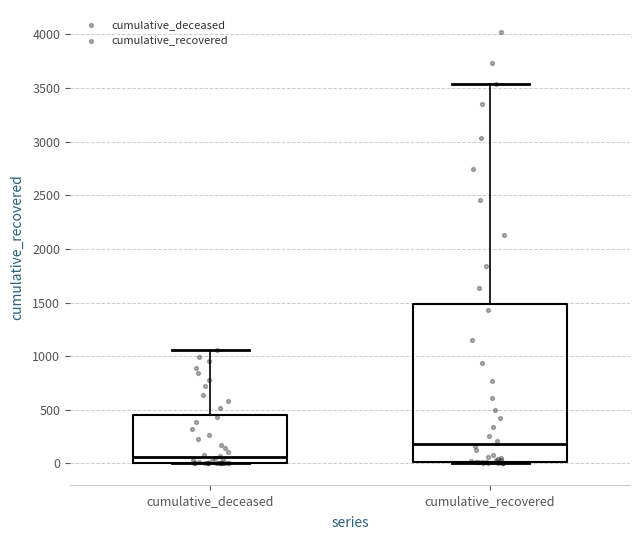

Which box is the tallest, from its lower edge to its upper edge?

cumulative_recovered